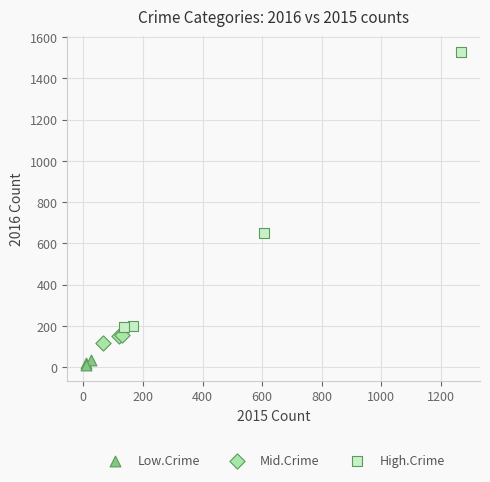

Which series has the largest Y range (max minus min)?

High.Crime